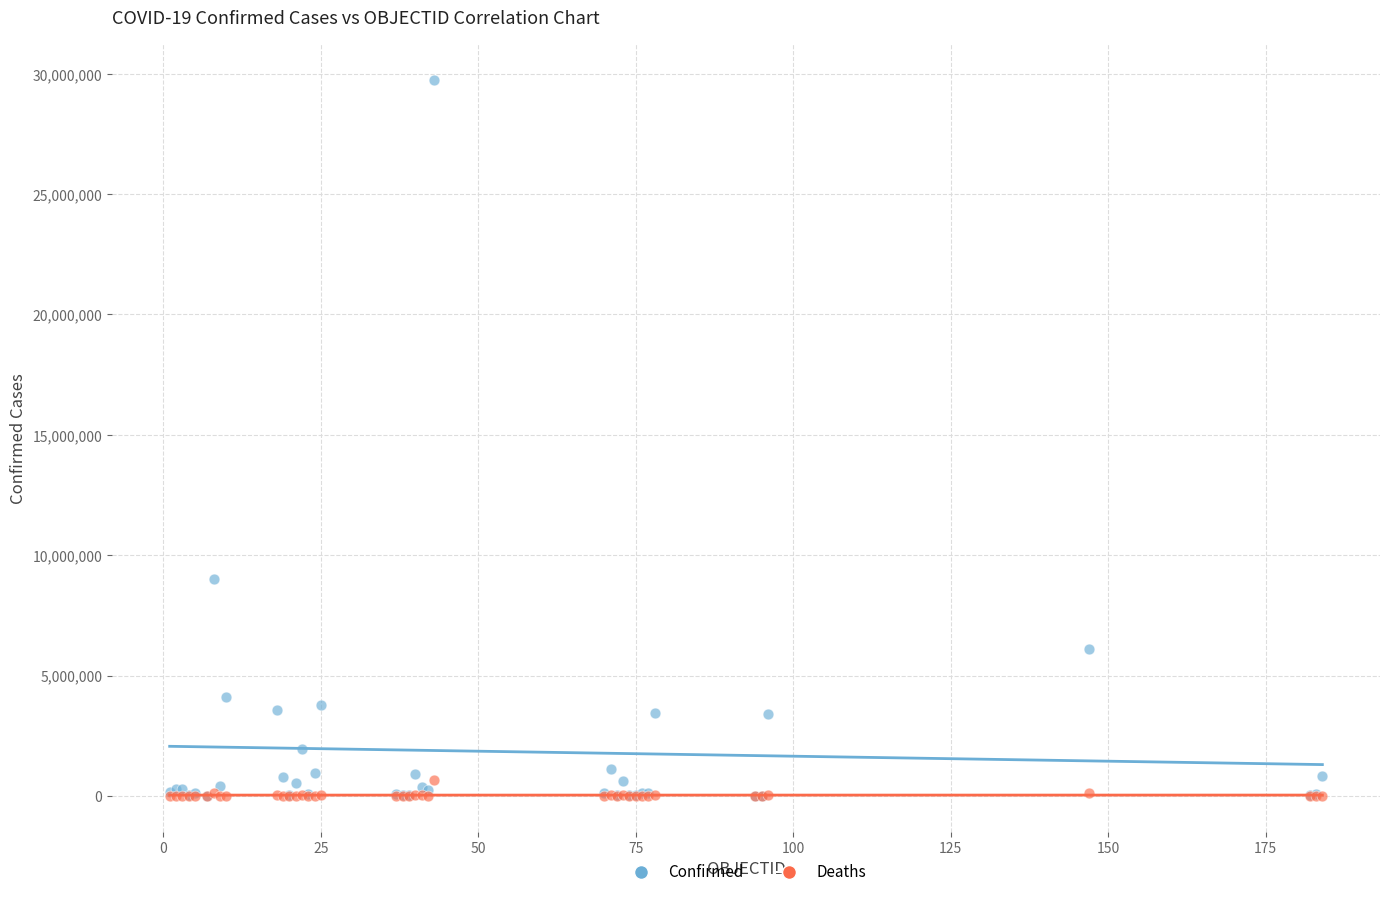

Across all series, what Y value is closest to 14869185?

9019660